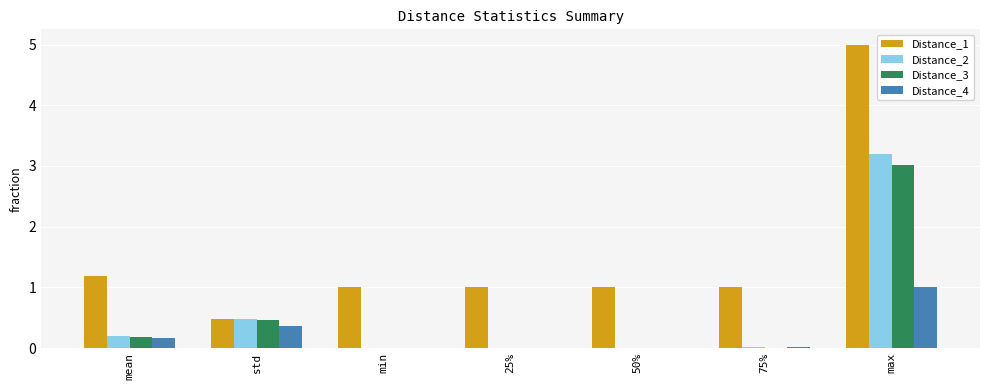

What is the sum of all Distance_4 values?

1.6